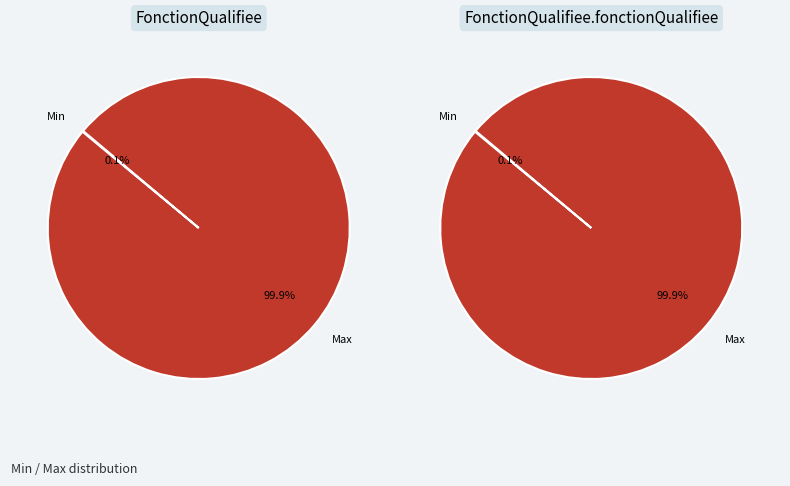

Rank the categories by FonctionQualifiee value from lowest to highest.

Min, Max